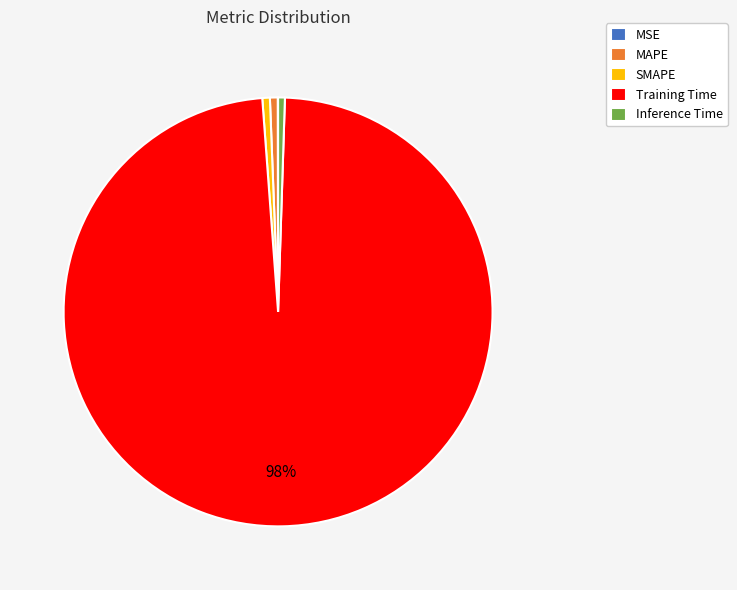

Combined, do SMAPE and Inference Time account for over 50%?

No